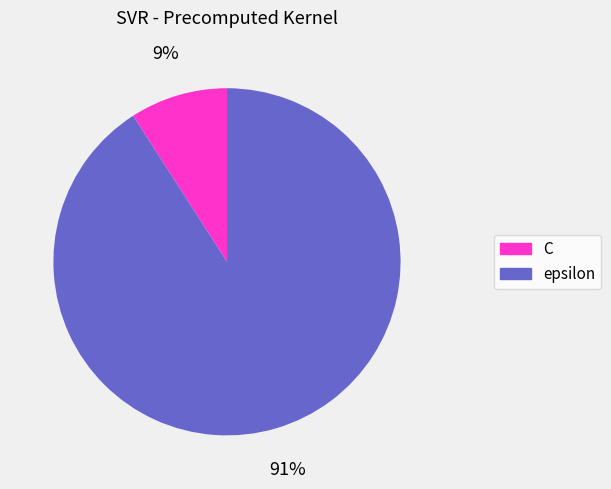

Is it true that epsilon is 91% of the pie?

True